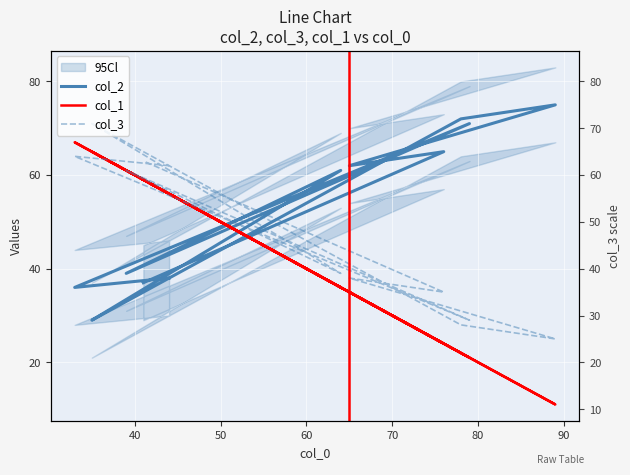

What is the lowest value of the col_3 series?

25